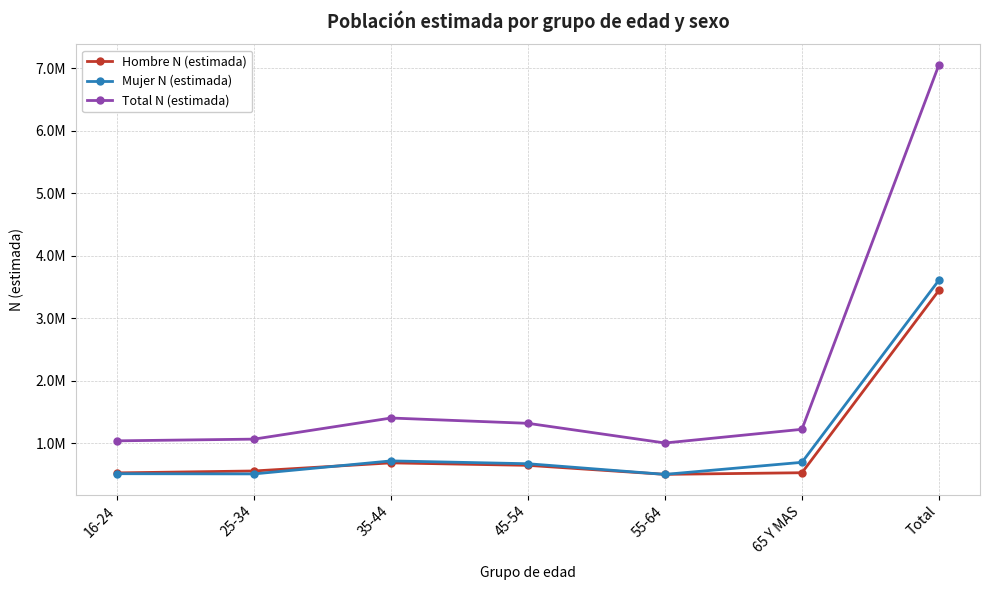

List the series in order of their peak value, highest first.

Total N (estimada), Mujer N (estimada), Hombre N (estimada)